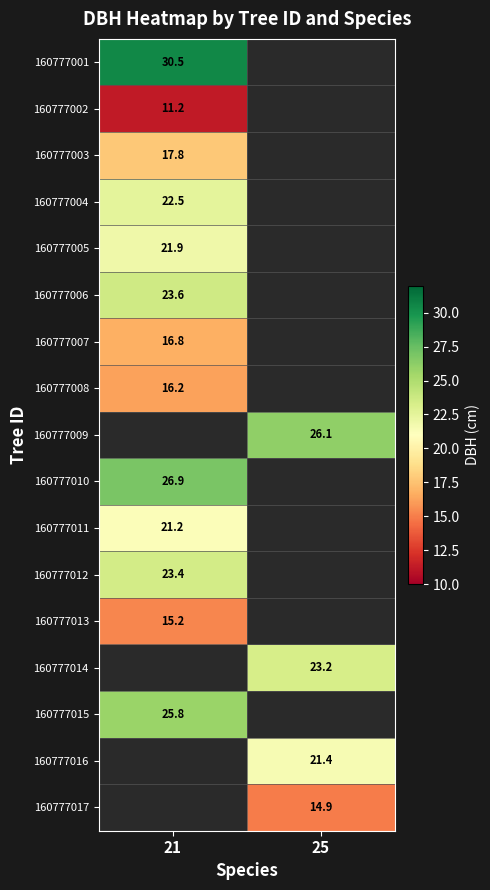

What is the minimum value for 160777008?

16.2